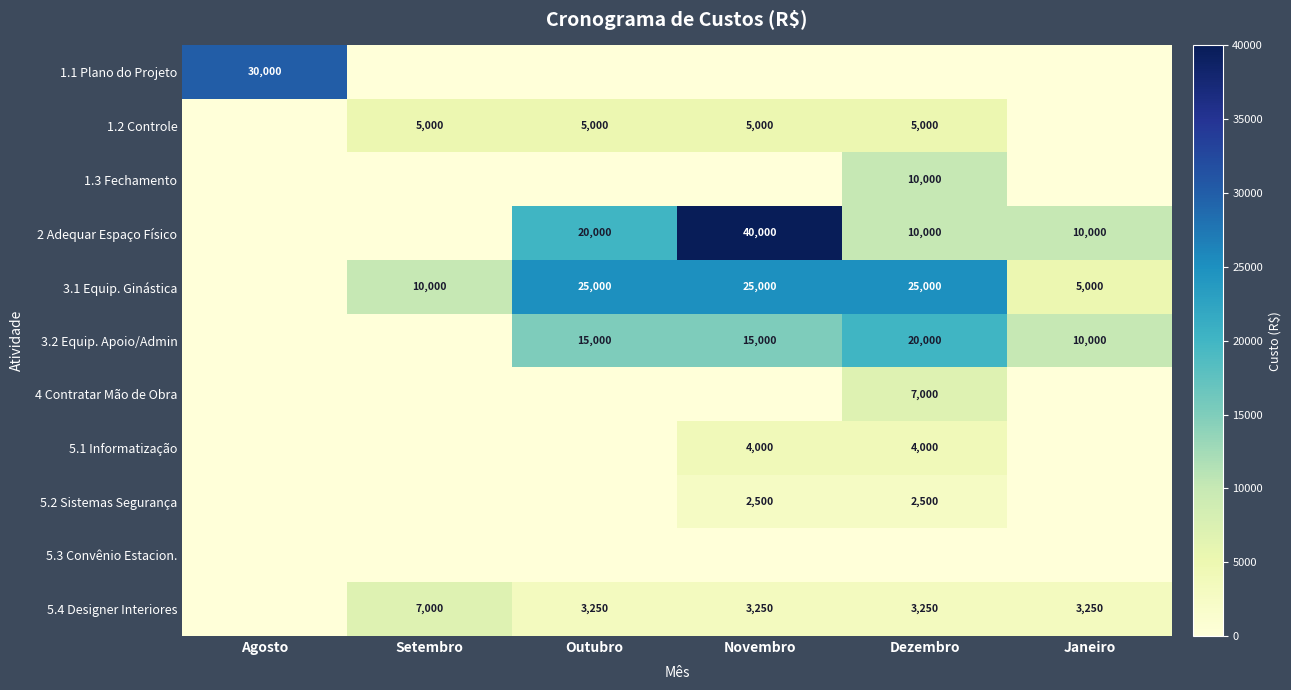

Is the value of 2 Adequar Espaço Físico at Dezembro greater than the value of 5.4 Designer Interiores at Outubro?

Yes